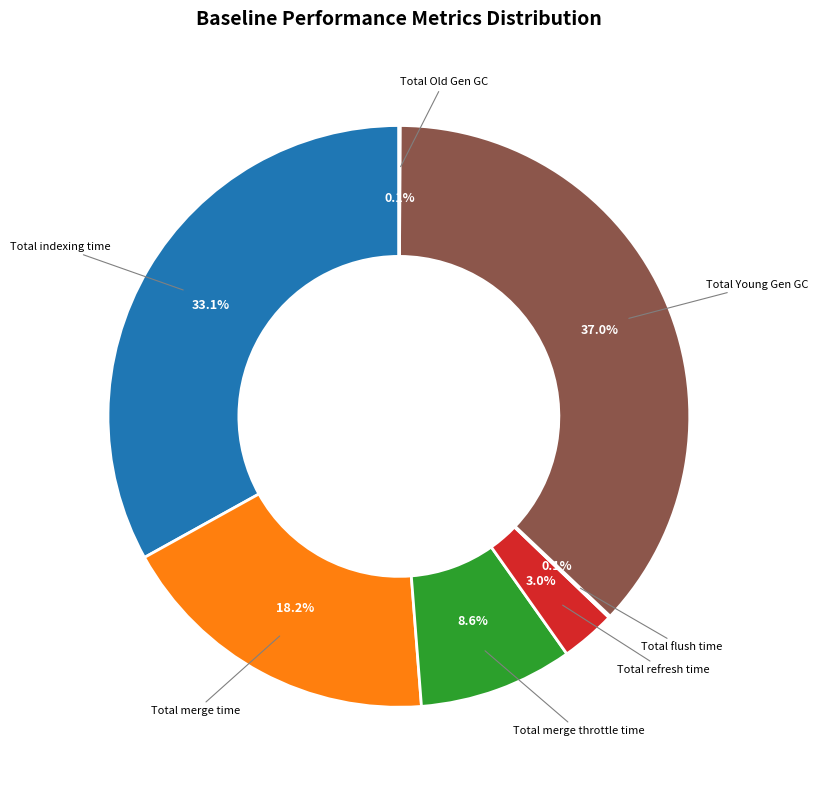

Which slice is the largest?

Total Young Gen GC